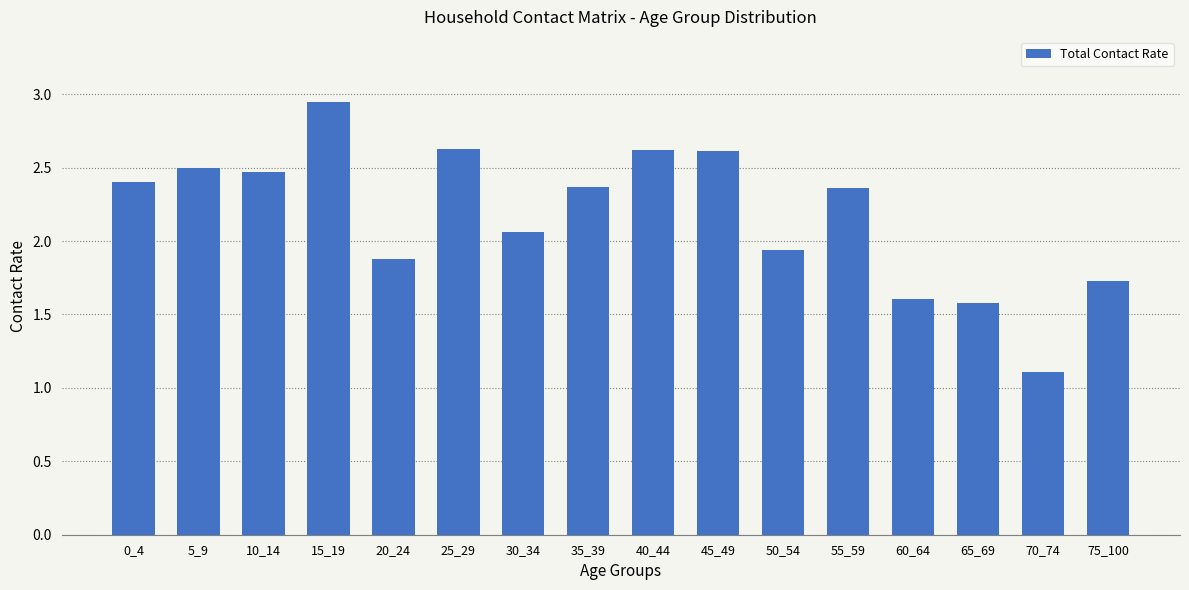

The chart shows a value of 2.4 at 0_4. True or false?

True